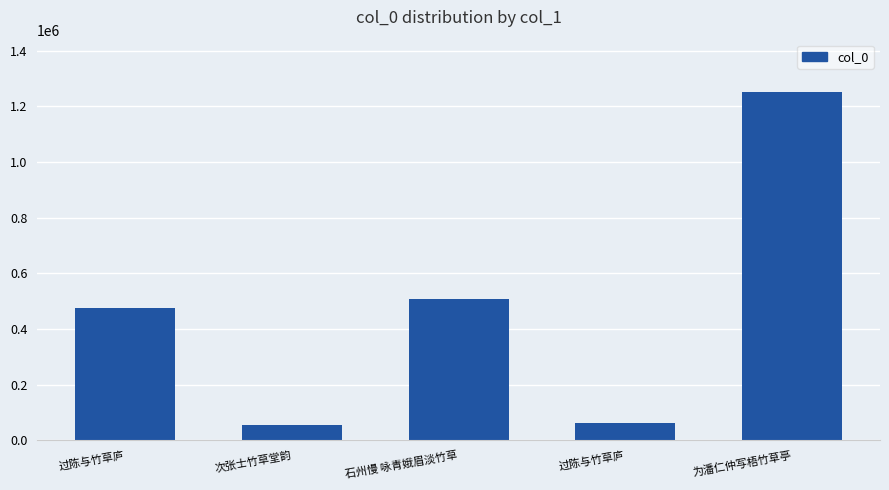

How many bars are there in total?

5